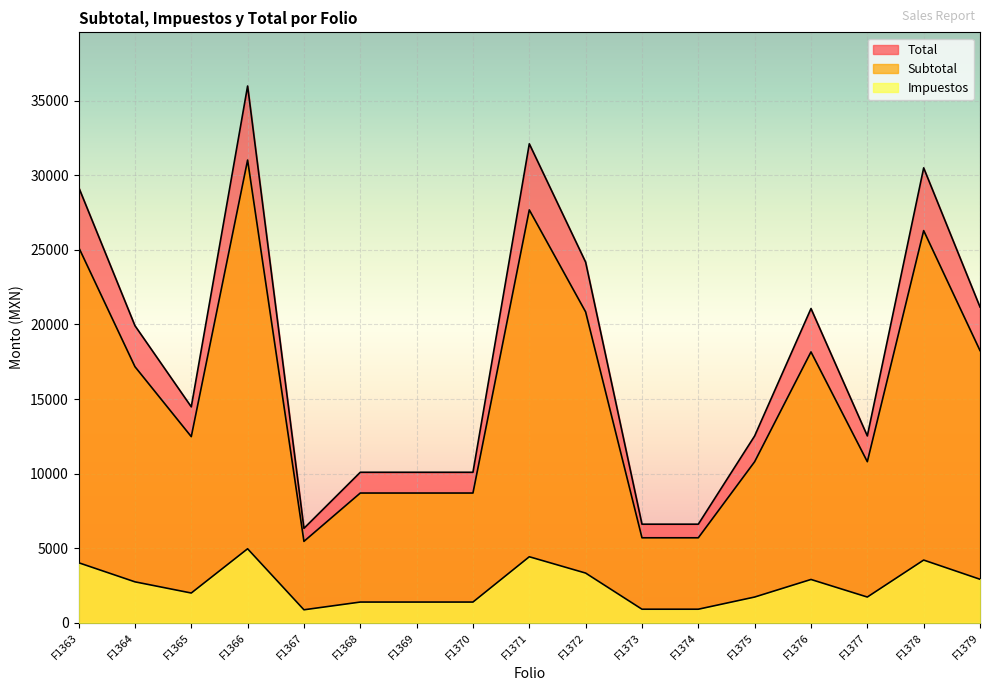

How many lines are shown in the chart?

3